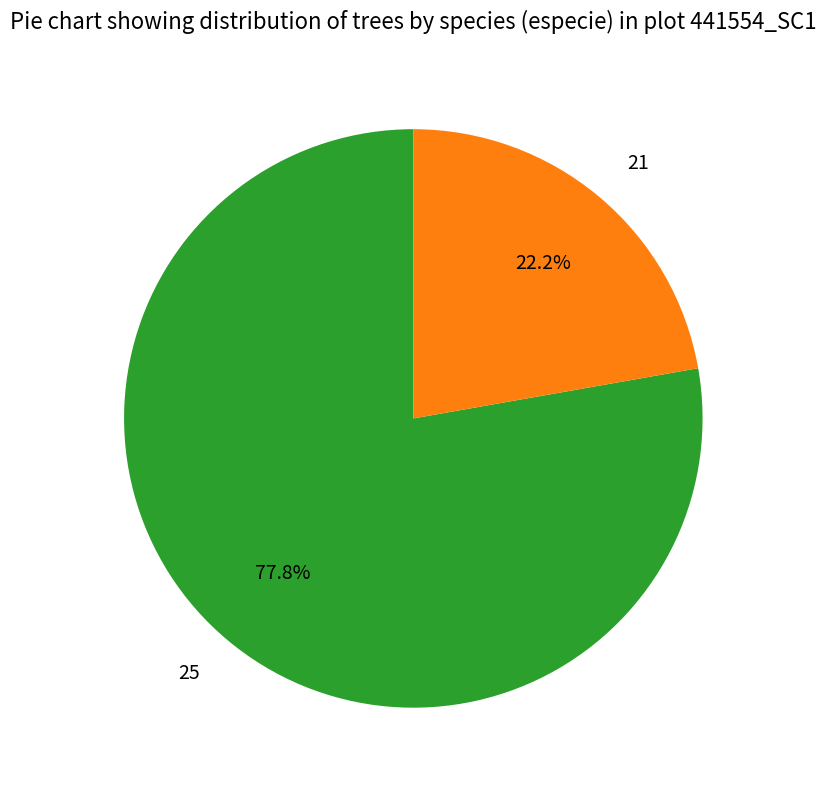

To the nearest percent, what percentage of the pie is 25?

78%